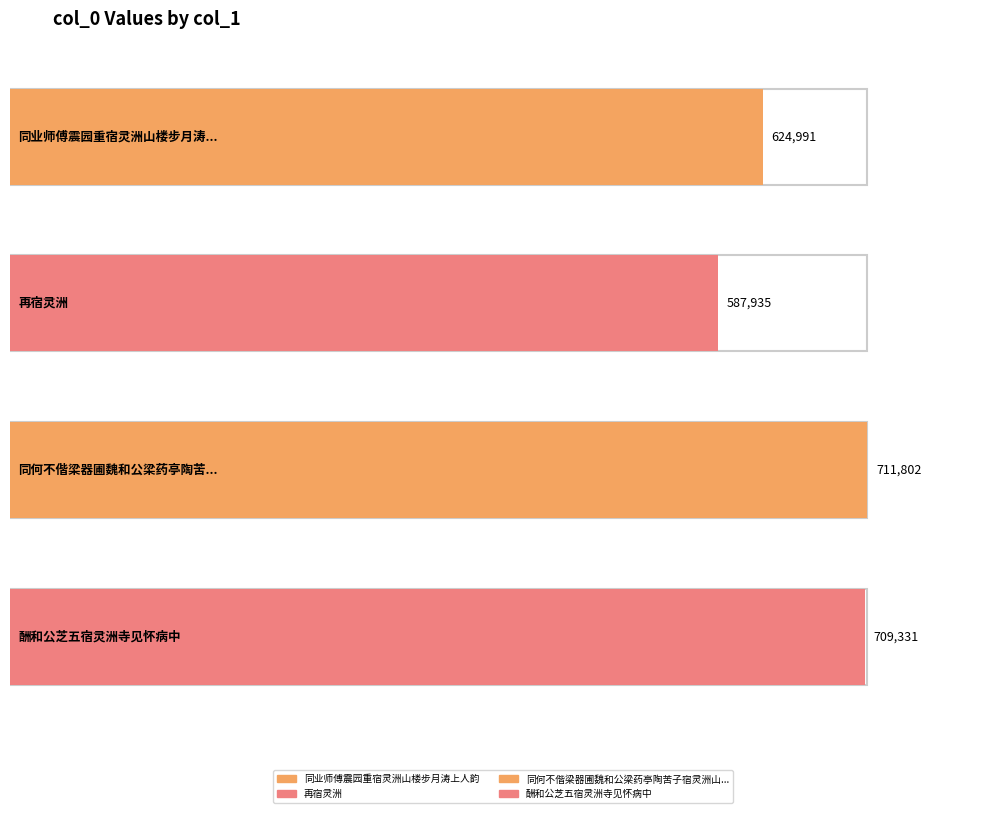

What value does the data have at 酬和公芝五宿灵洲寺见怀病中, to the nearest 100?

709300